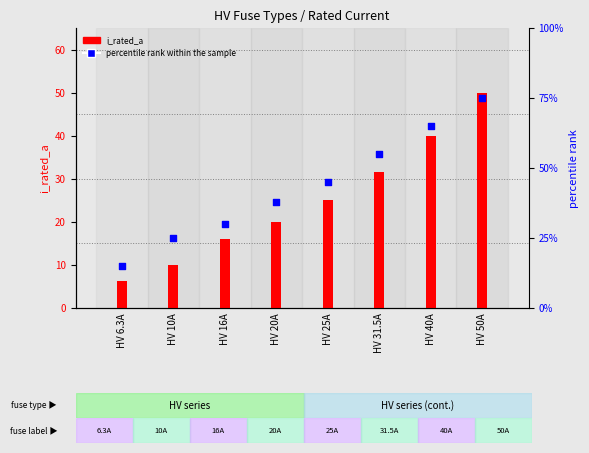

What is the total value across all series at HV 16A?

46.0